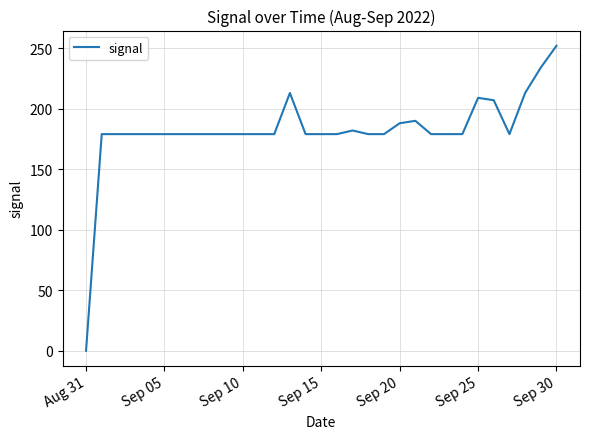

Count the number of categories in the chart.

31